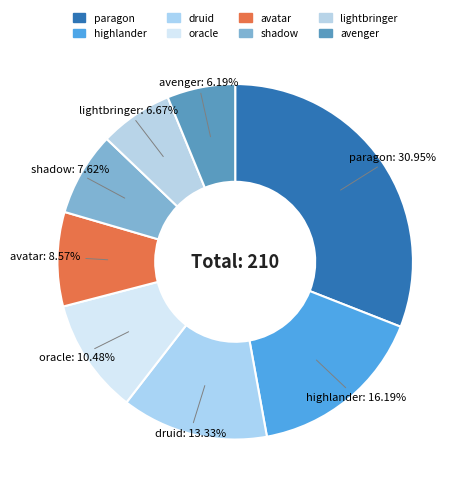

What is the total percentage of shadow and highlander?

23.8%